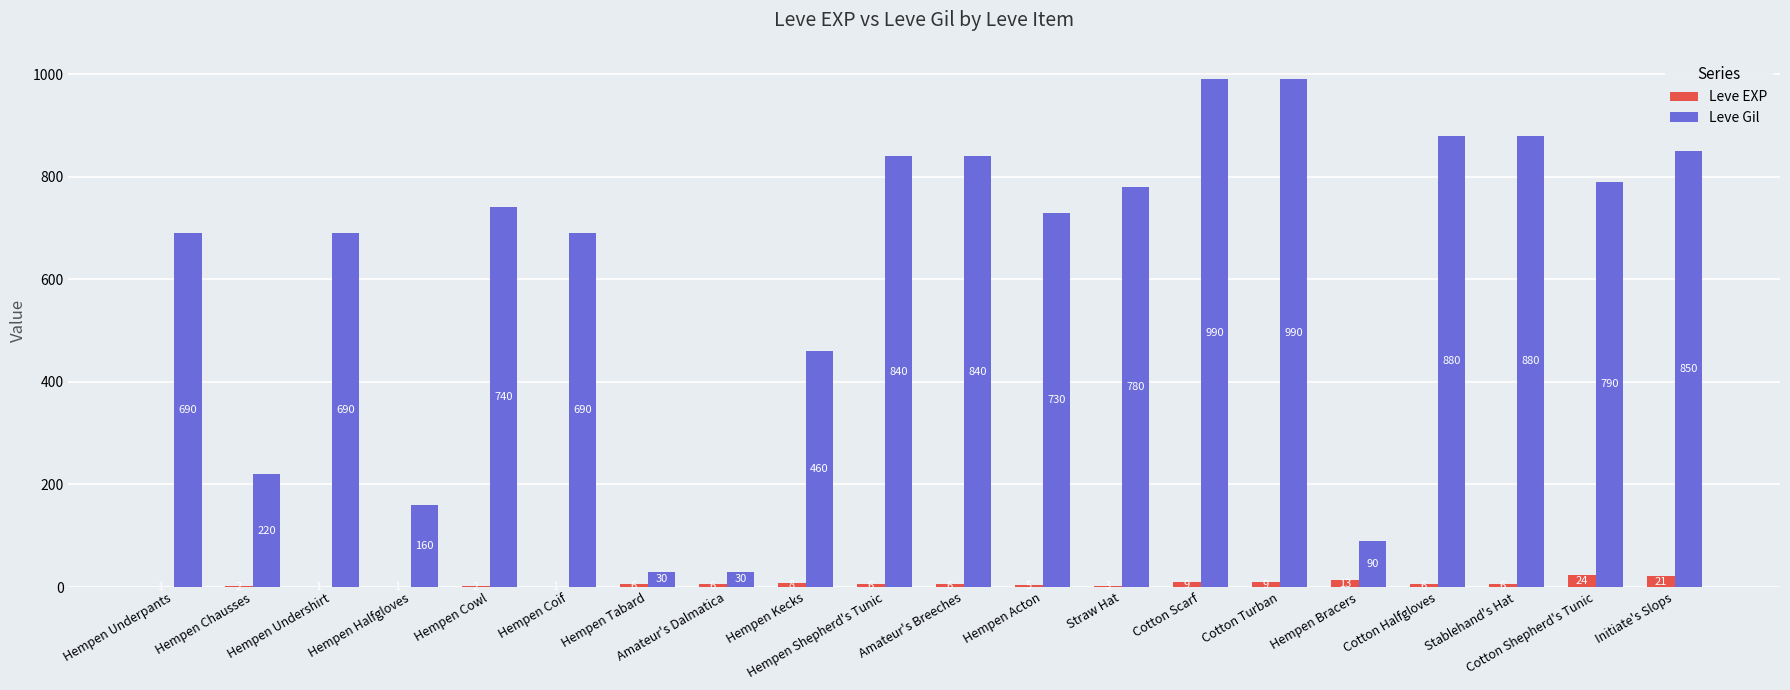

Is the value of Leve Gil at Cotton Halfgloves greater than the value of Leve EXP at Cotton Turban?

Yes